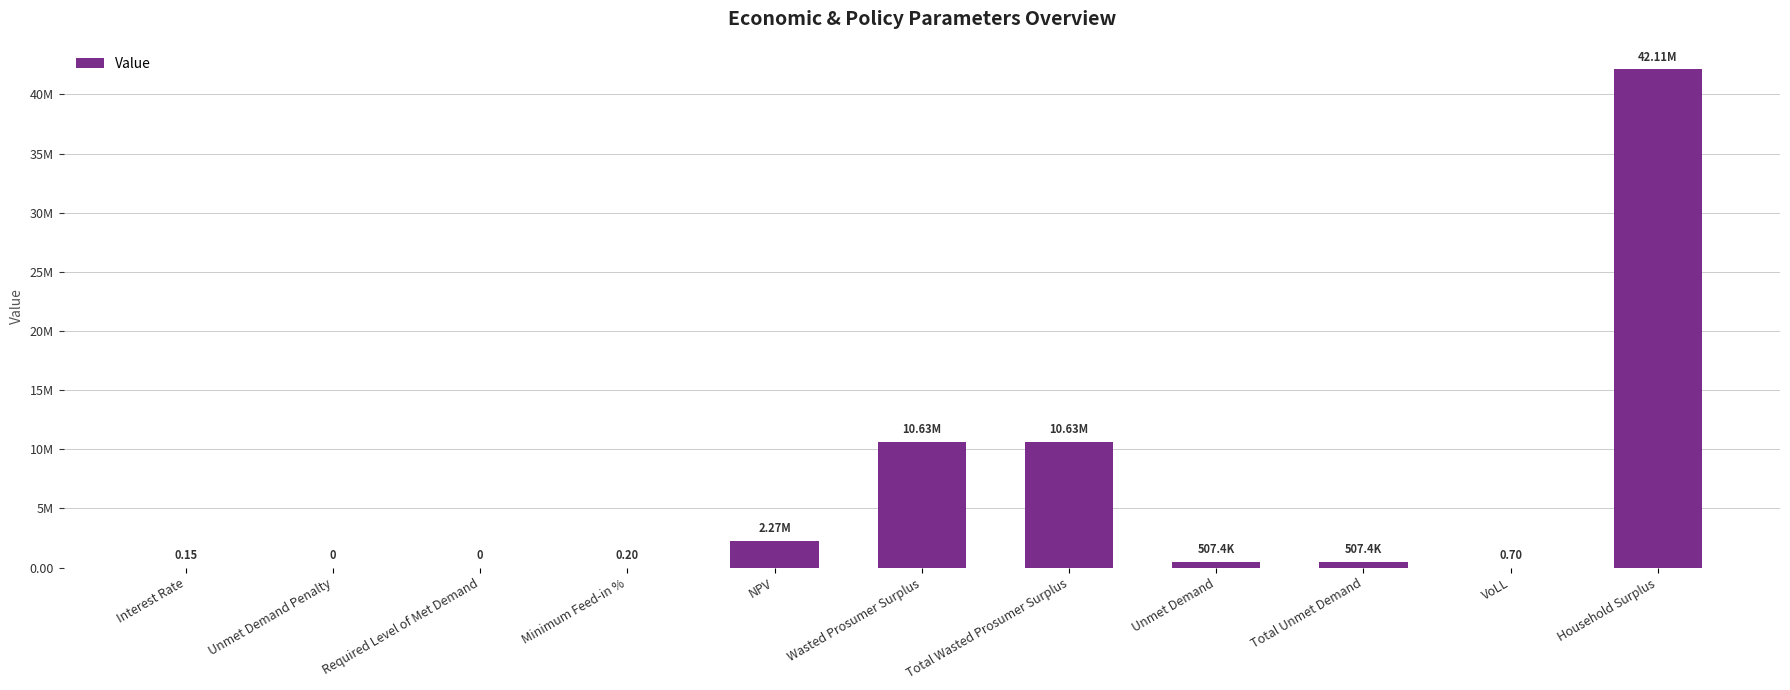

Are the bars horizontal?

No